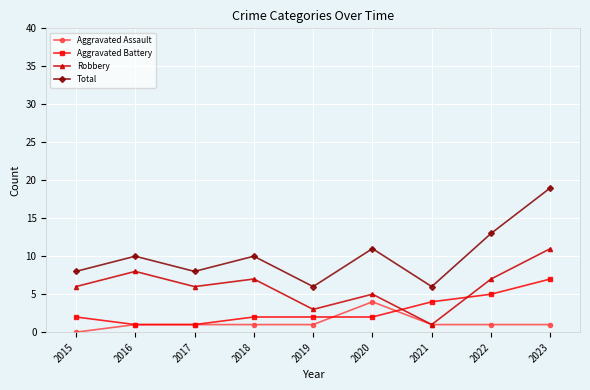

What is the difference between the Aggravated Assault values at 2015 and 2017?

1